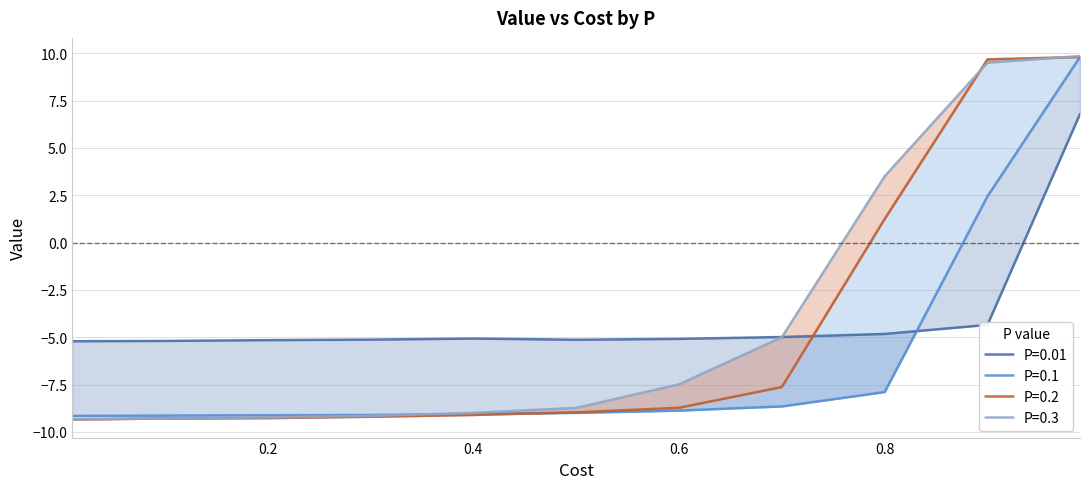

How many times do P=0.2 and P=0.3 cross each other?

2